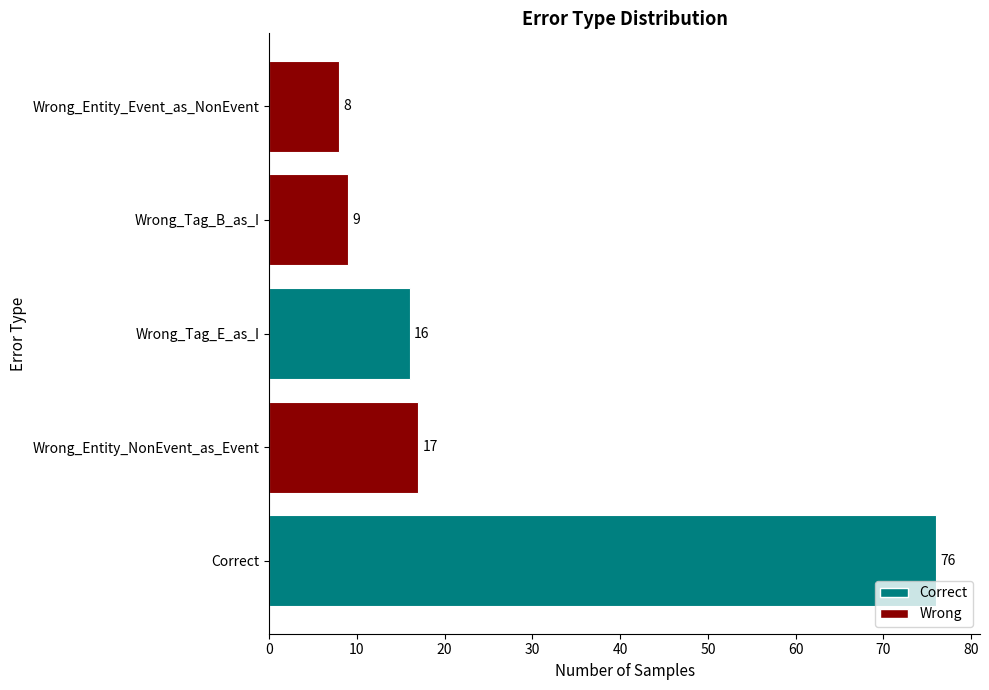

Is it true that the value at Wrong_Tag_B_as_I is 6?

False